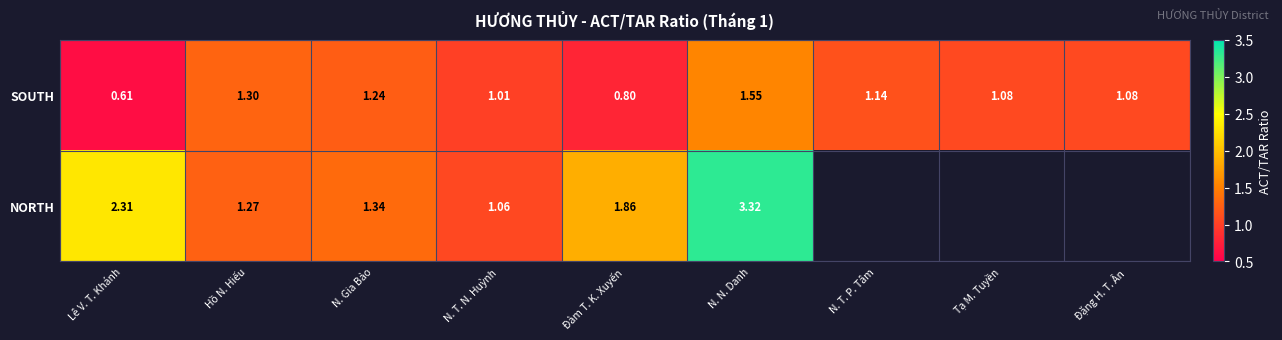

Where is SOUTH nearest to the value 1?

N. T. N. Huỳnh